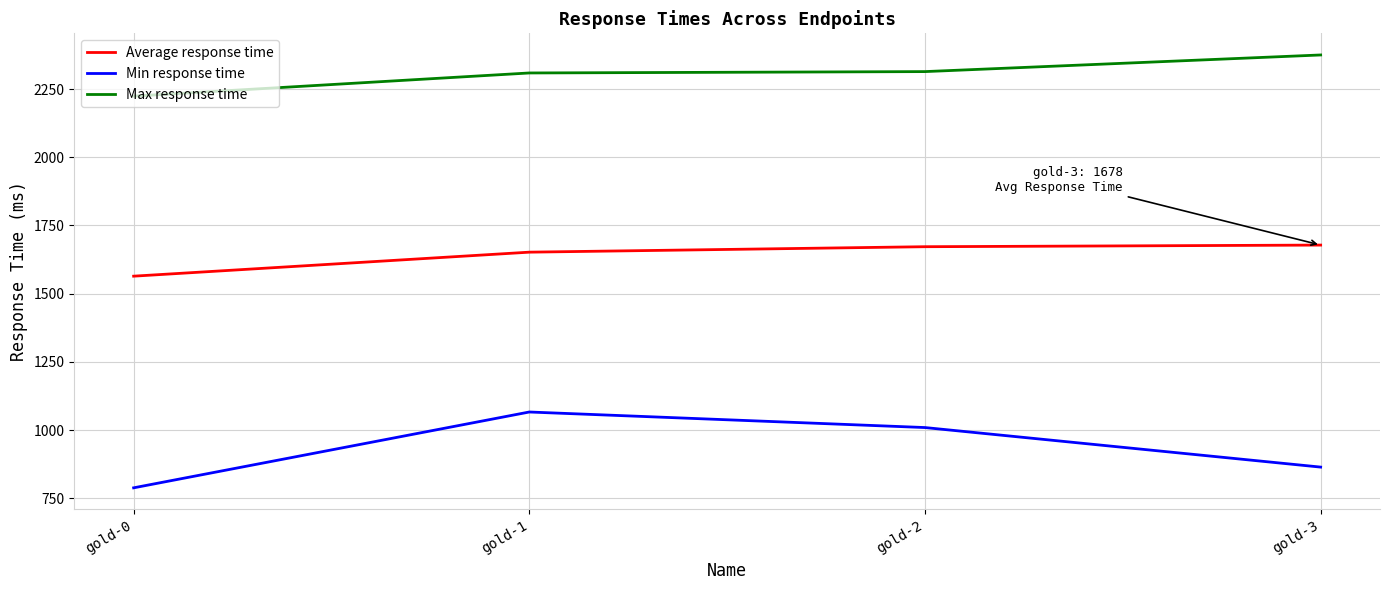

What is the maximum value for Min response time?

1066